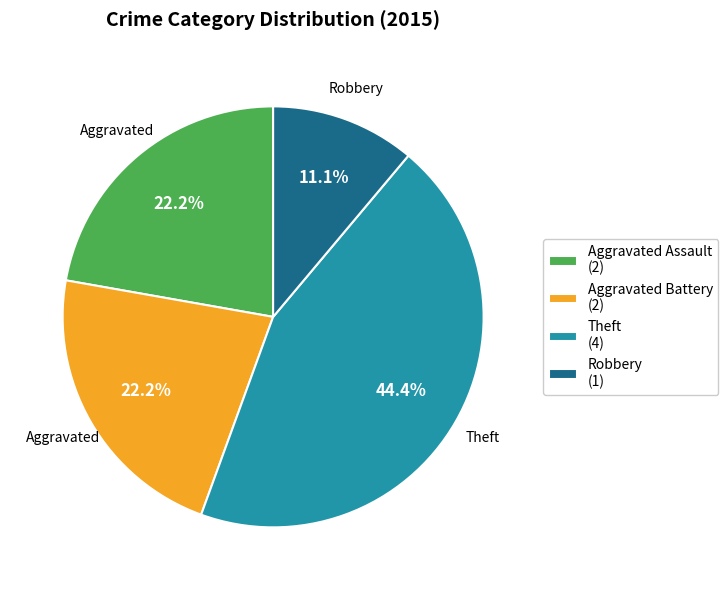

Is Theft (4) the majority of the pie?

No